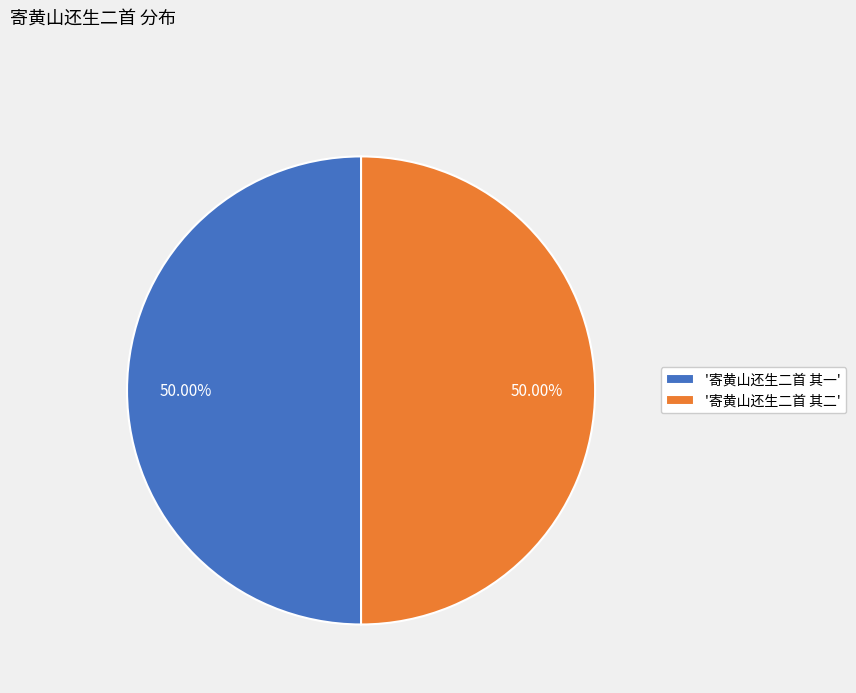

How many slices are in this pie chart?

2